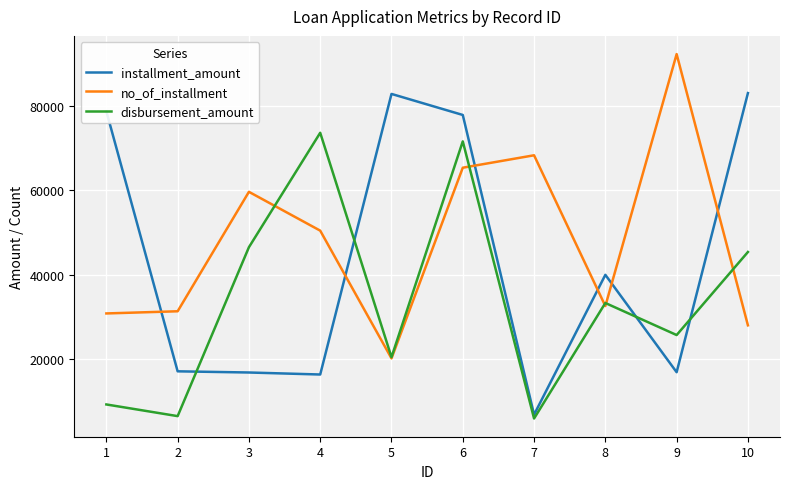

What is the difference between the maximum and minimum values in the no_of_installment series?

72432